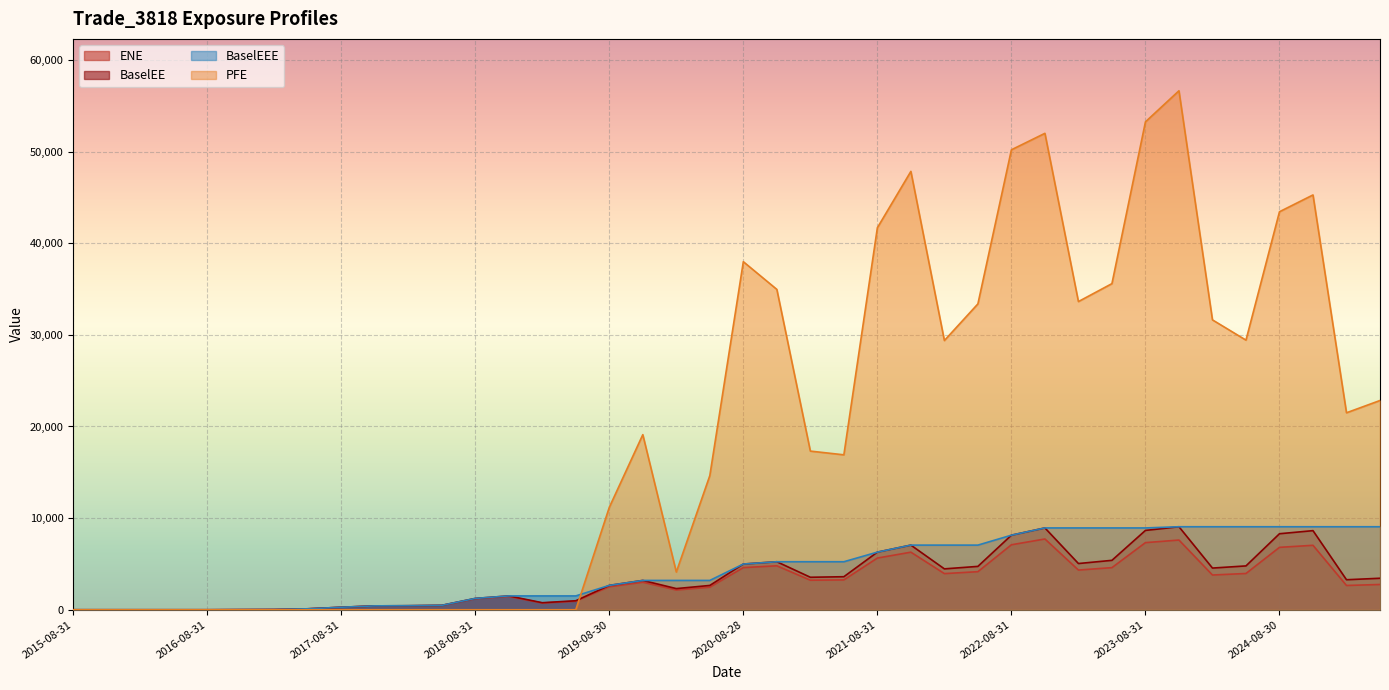

At how many categories does at least one series exceed 106?

32